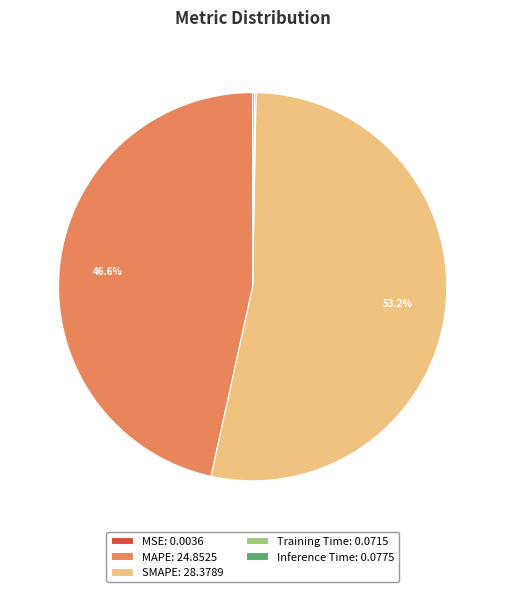

How much of the chart is everything except MAPE: 24.8525?

53.4%